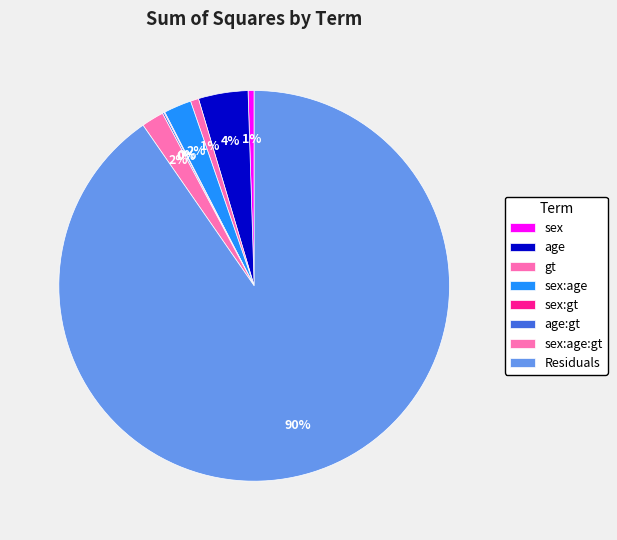

Which category has the biggest portion of the pie?

Residuals